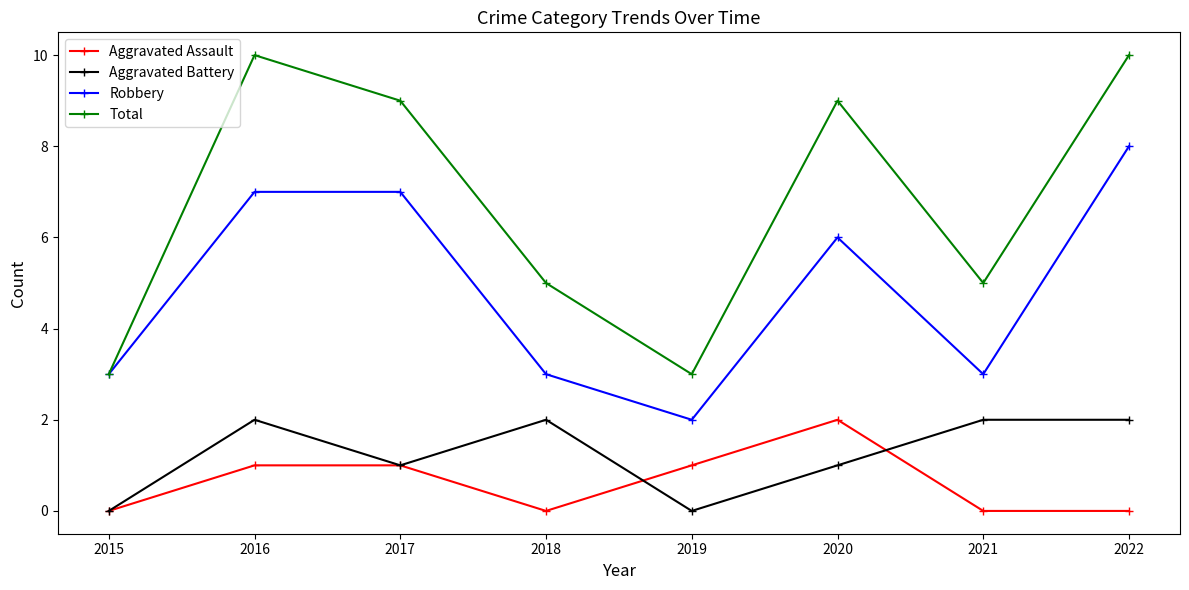

What is the value of the Total point at the 4th from the left?

5